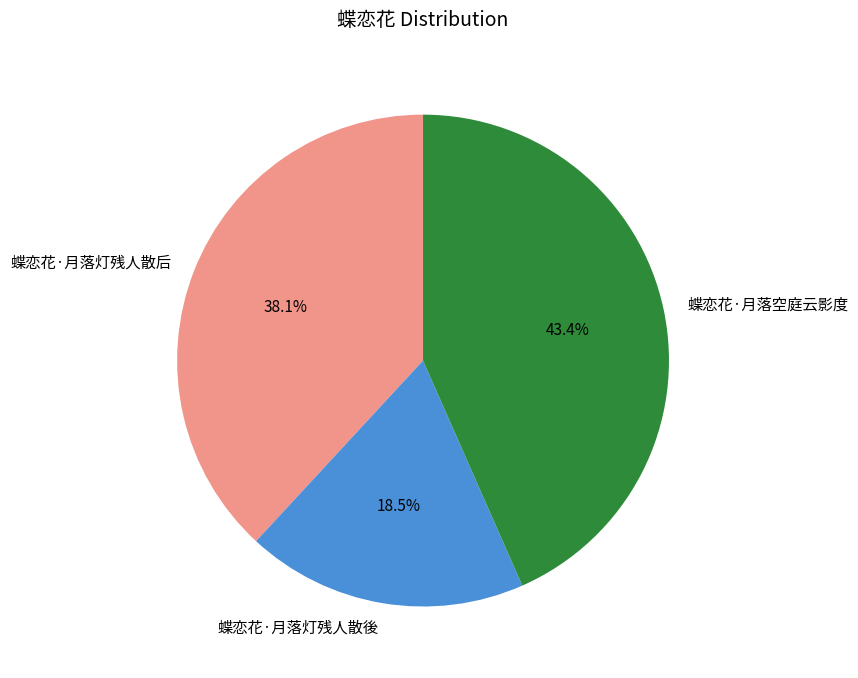

Is it true that 蝶恋花·月落空庭云影度 is 43% of the pie?

True